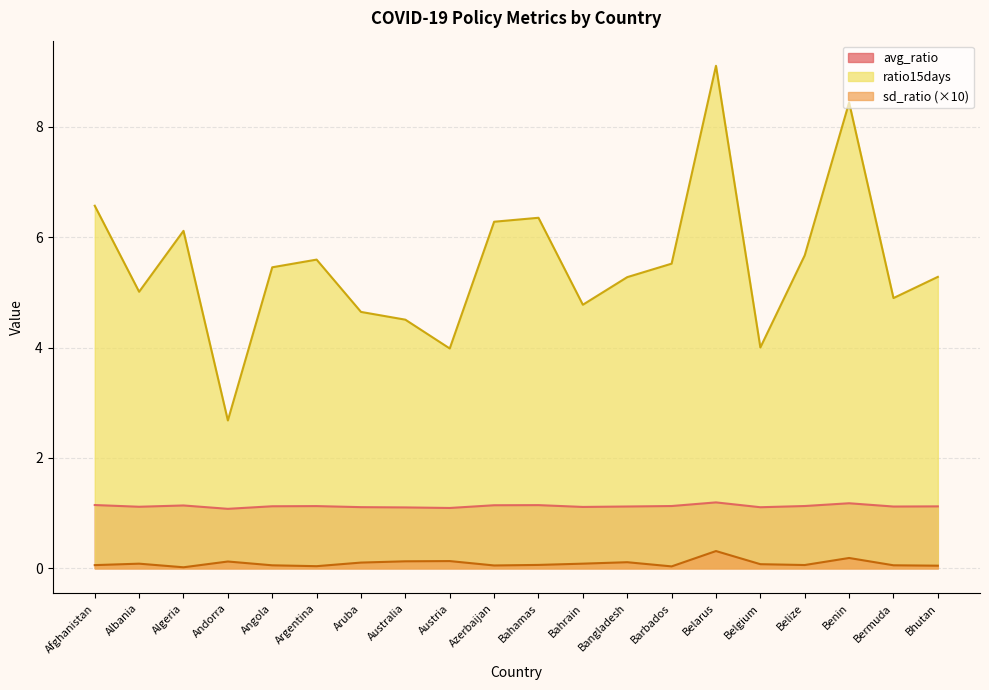

Which category has the lowest value across all series?

Algeria